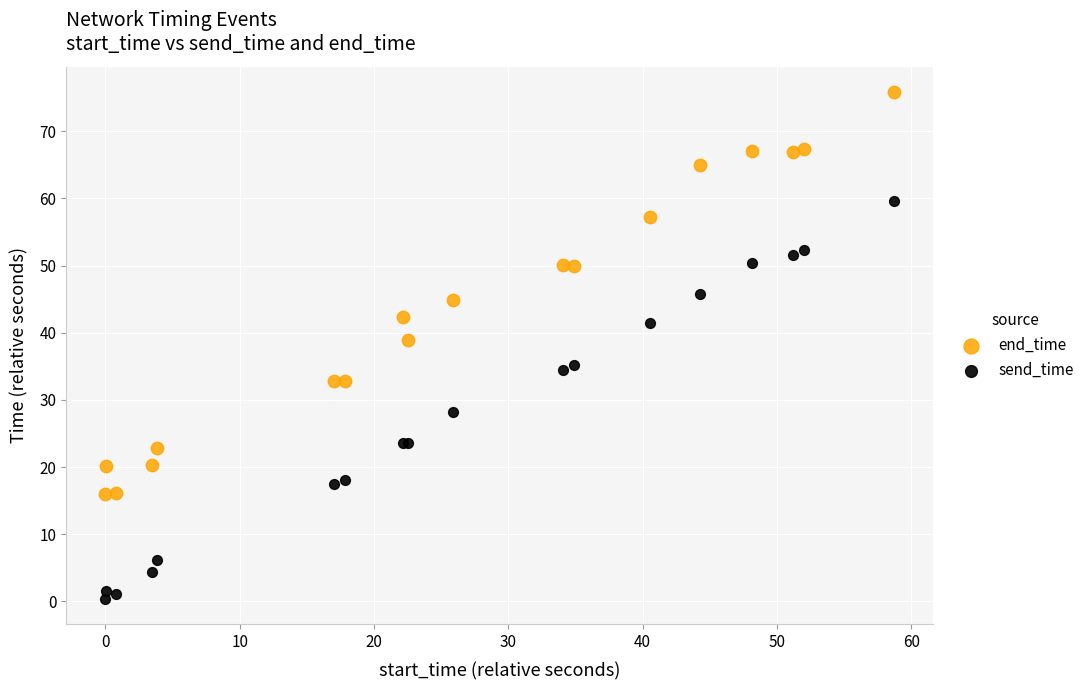

Which series reaches the maximum Y coordinate?

end_time